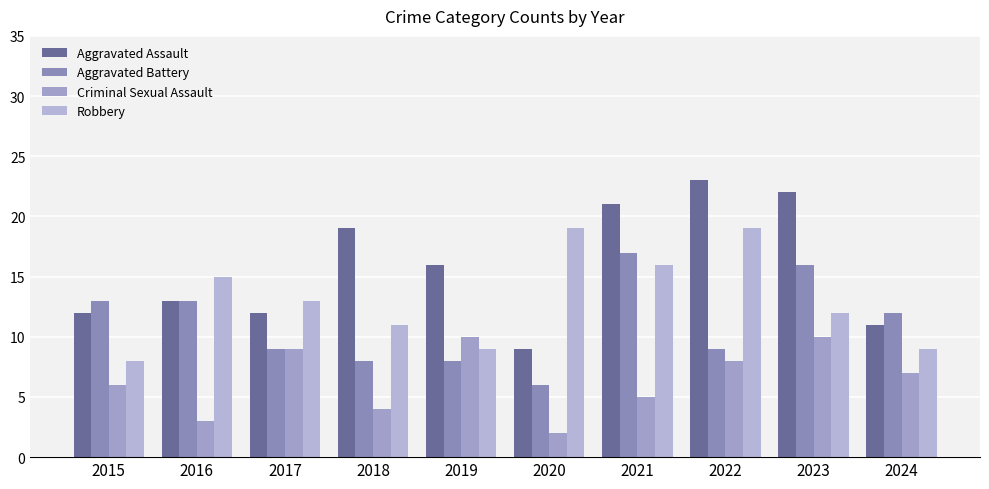

Reading left to right, transcribe all the data shown in this chart.

Aggravated Assault: 12	13	12	19	16	9	21	23	22	11
Aggravated Battery: 13	13	9	8	8	6	17	9	16	12
Criminal Sexual Assault: 6	3	9	4	10	2	5	8	10	7
Robbery: 8	15	13	11	9	19	16	19	12	9